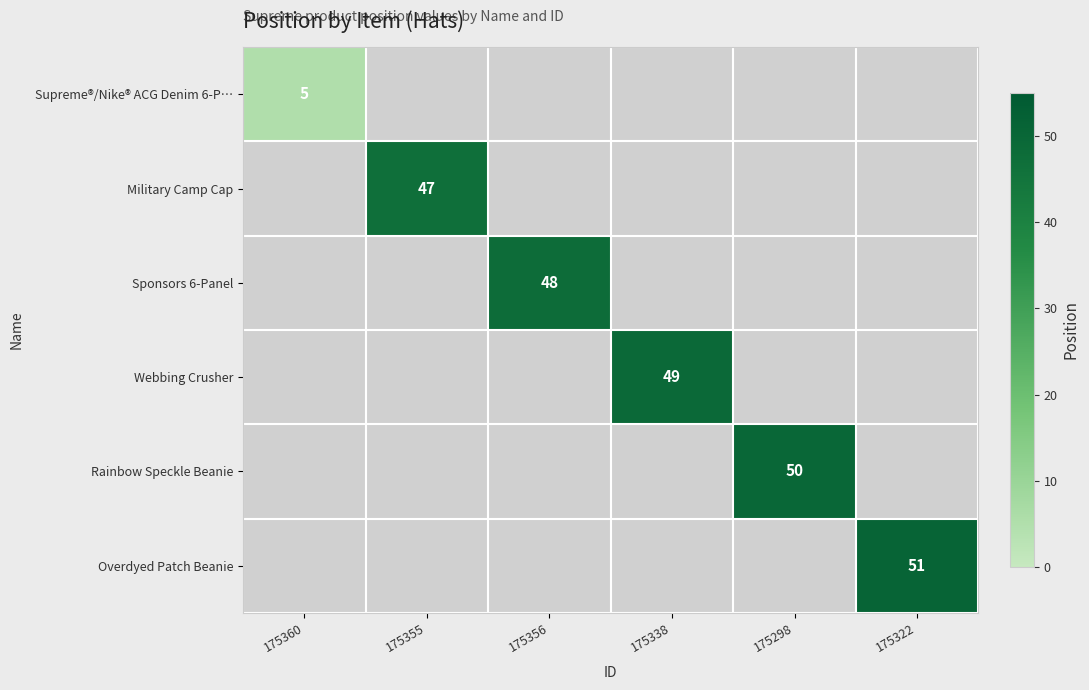

Is the value of Rainbow Speckle Beanie at 175298 greater than the value of Military Camp Cap at 175355?

Yes